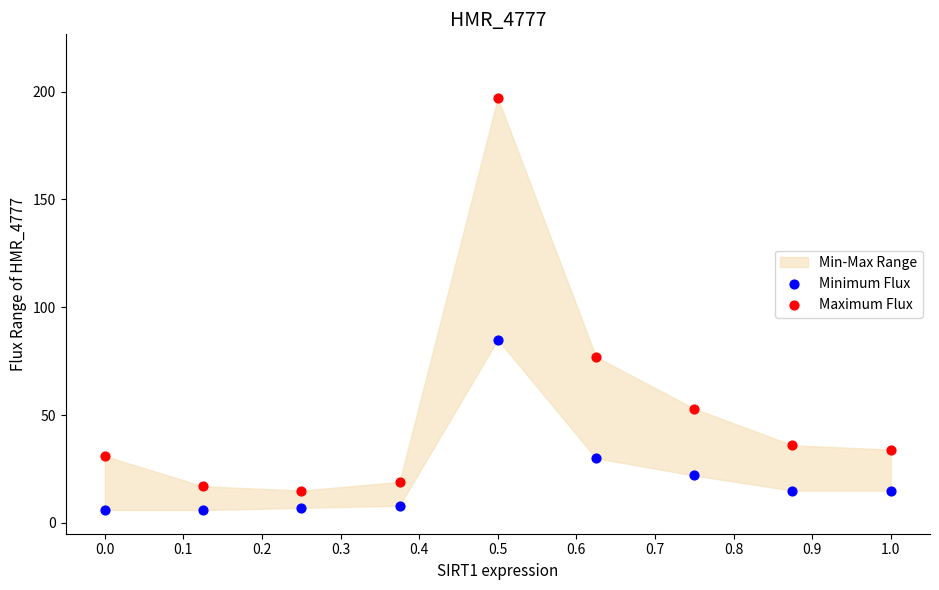

Which series reaches the maximum Y coordinate?

Maximum Flux